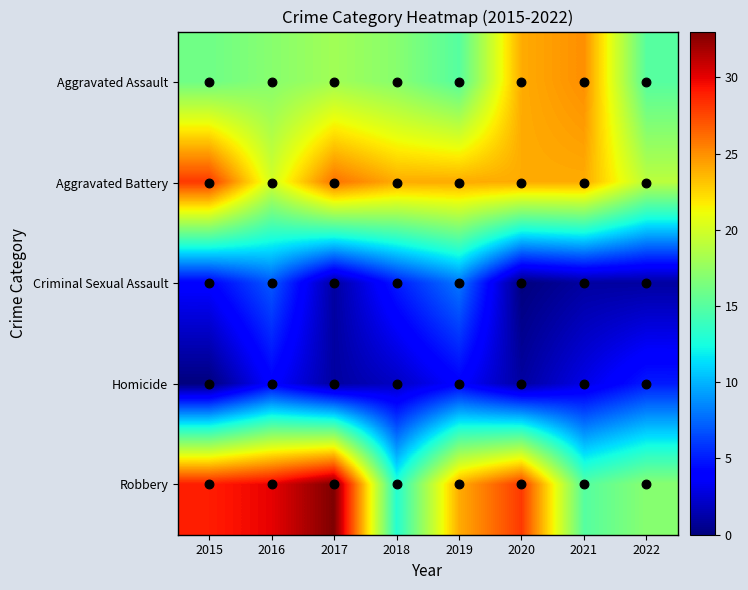

Which series has the widest spread of values?

Robbery